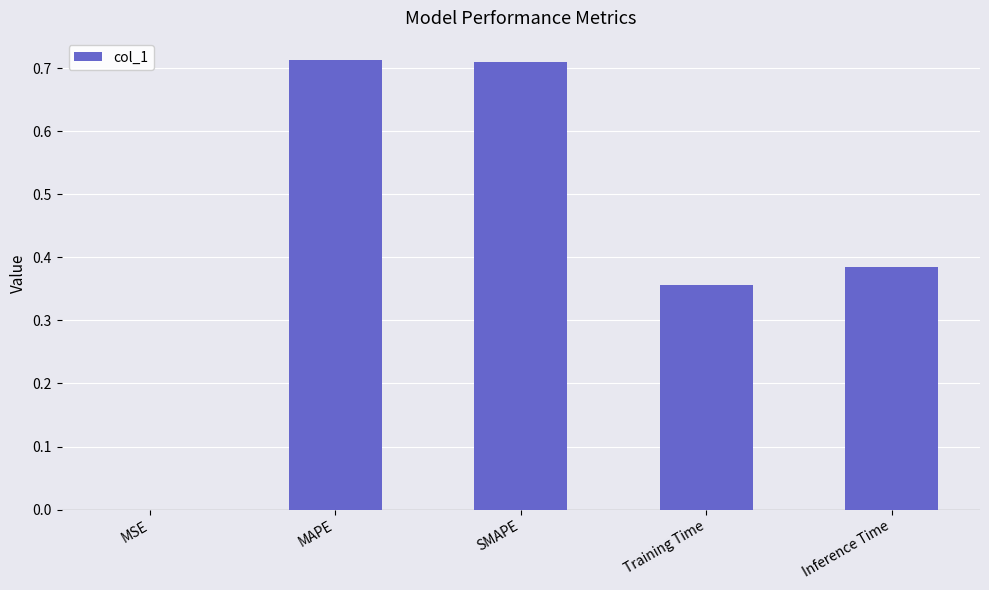

What is the change in value from MAPE to Inference Time?

-0.3